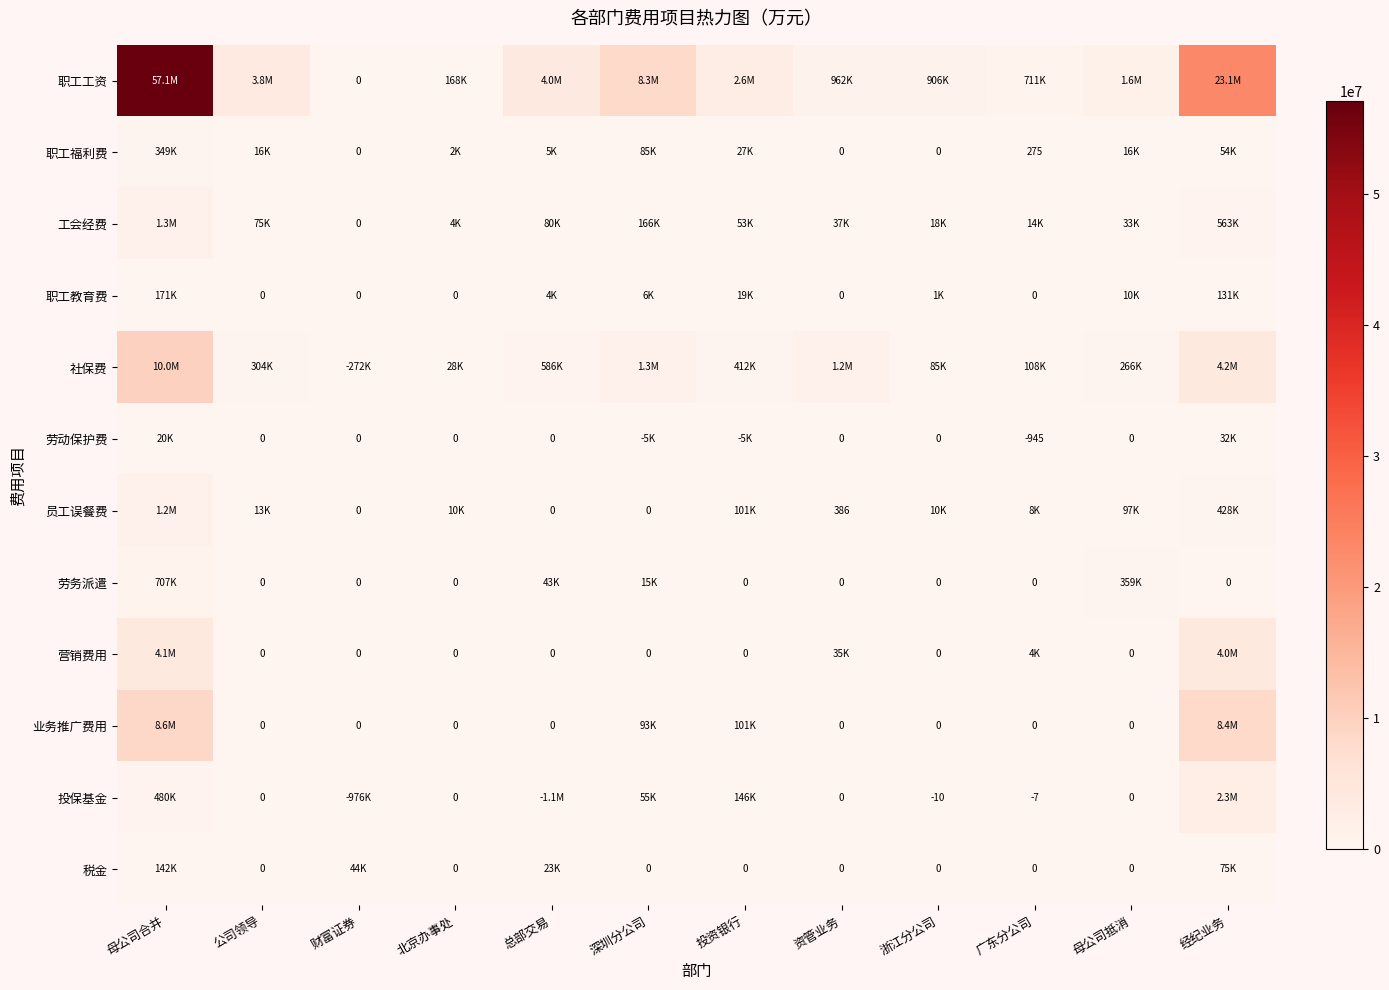

At which label is 营销费用 closest to 2038919?

经纪业务